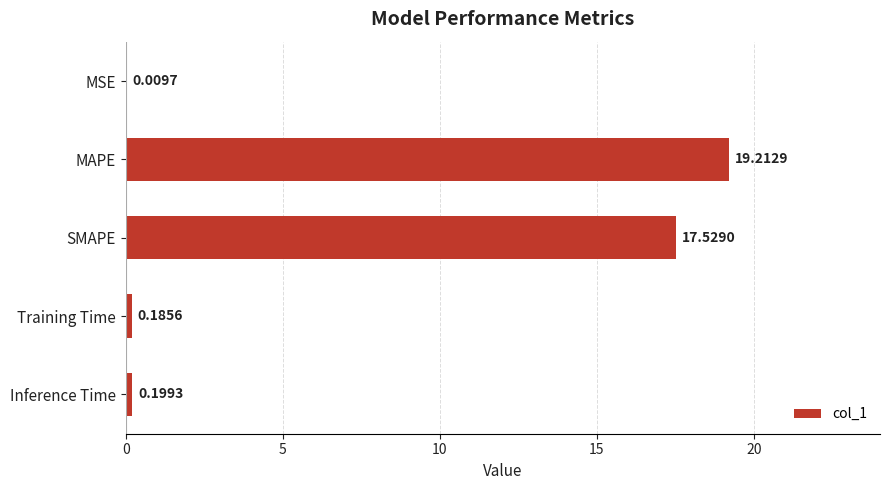

What is the change in value from MSE to Training Time?

+0.2